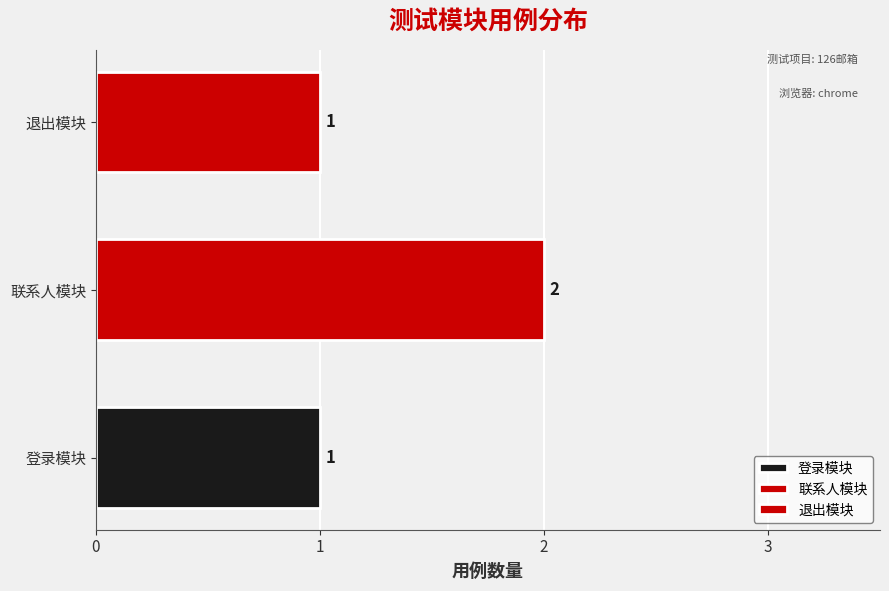

What is the minimum value shown in the chart?

1